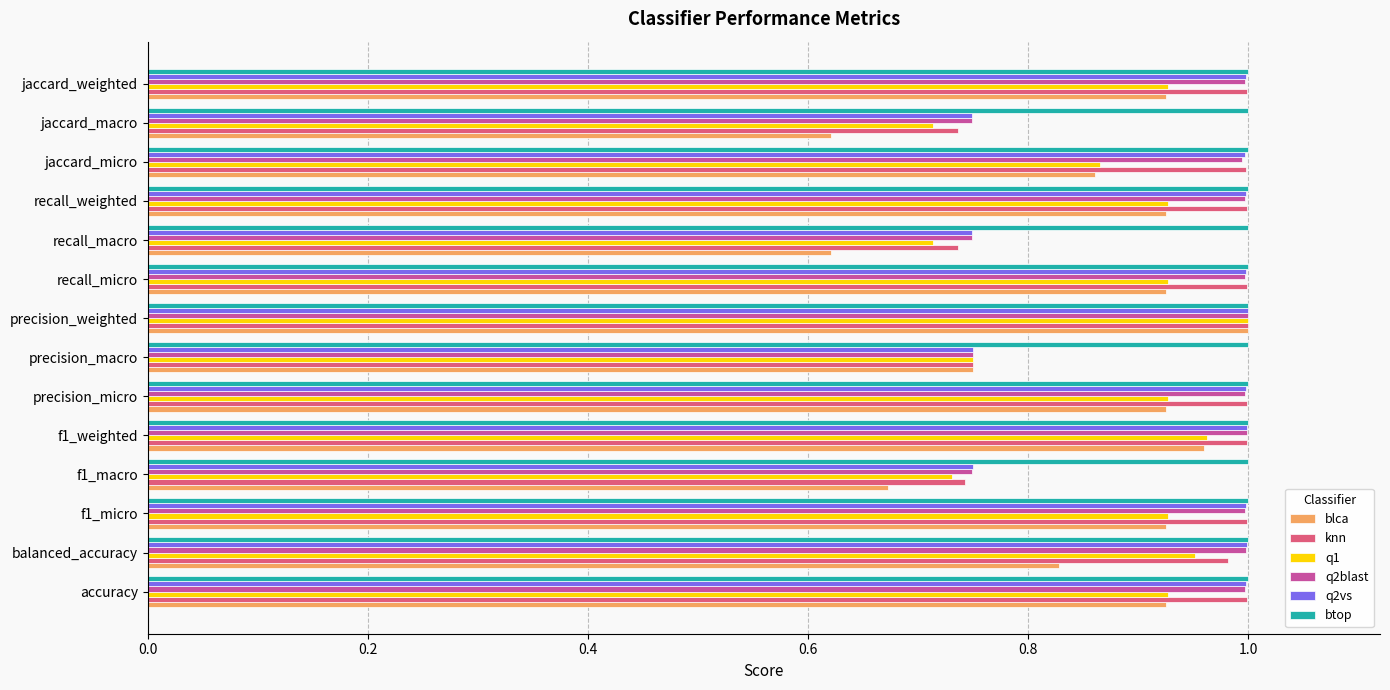

What are all the series names shown in the legend?

blca, knn, q1, q2blast, q2vs, btop